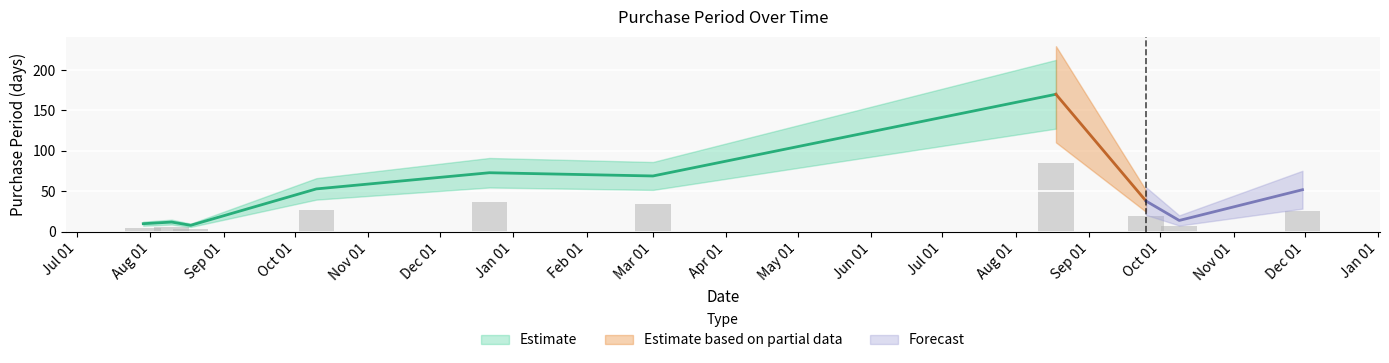

Are the bars horizontal?

No